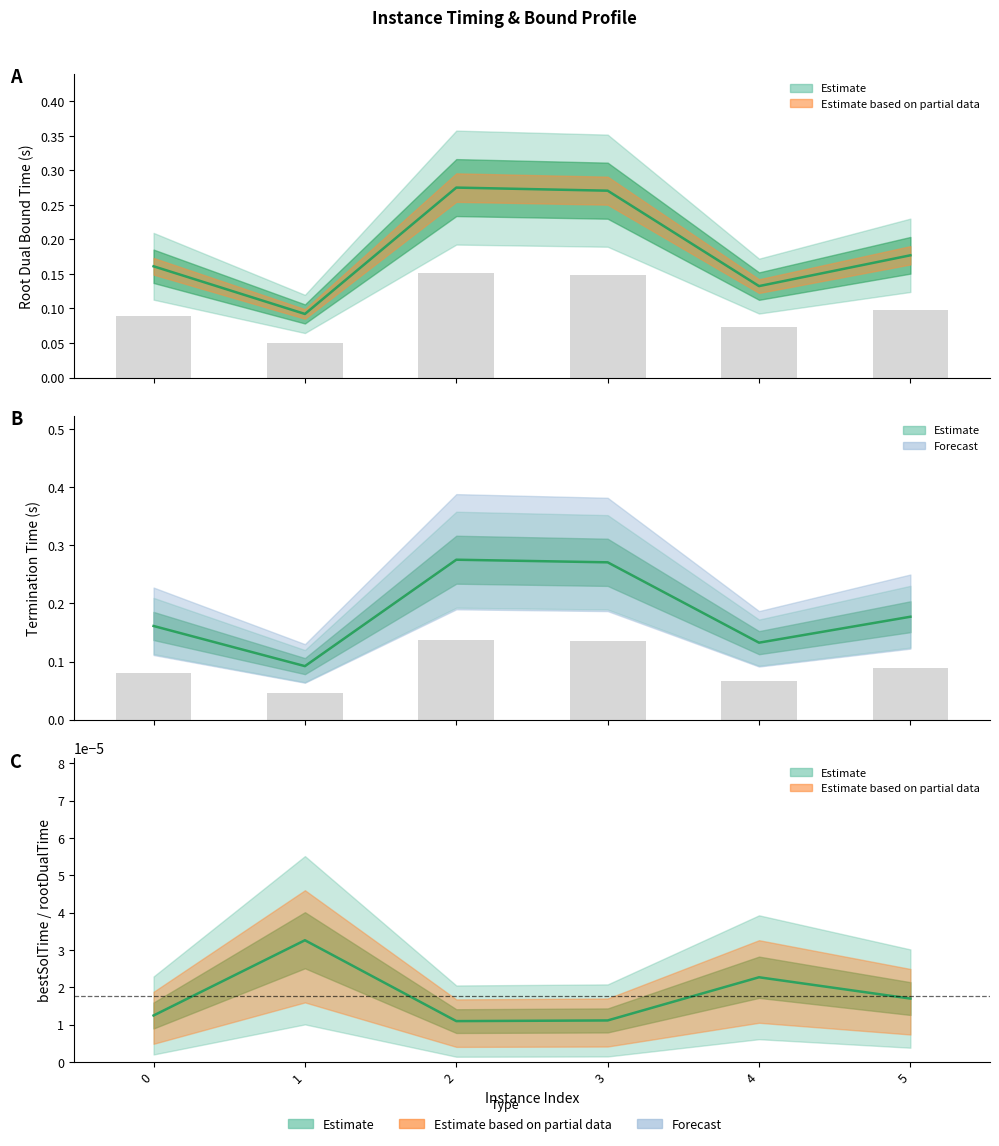

What is the difference between the highest and lowest values at 2?

0.3